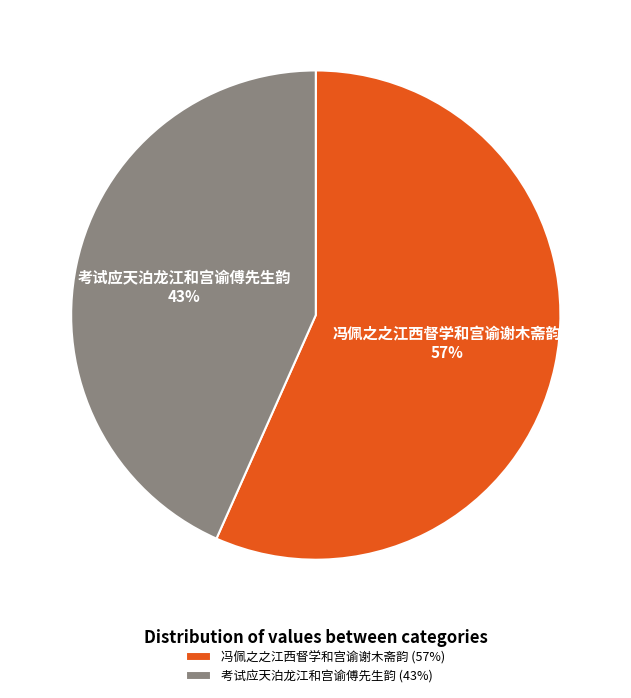

Is it true that 冯佩之之江西督学和宫谕谢木斋韵 is 57% of the pie?

True